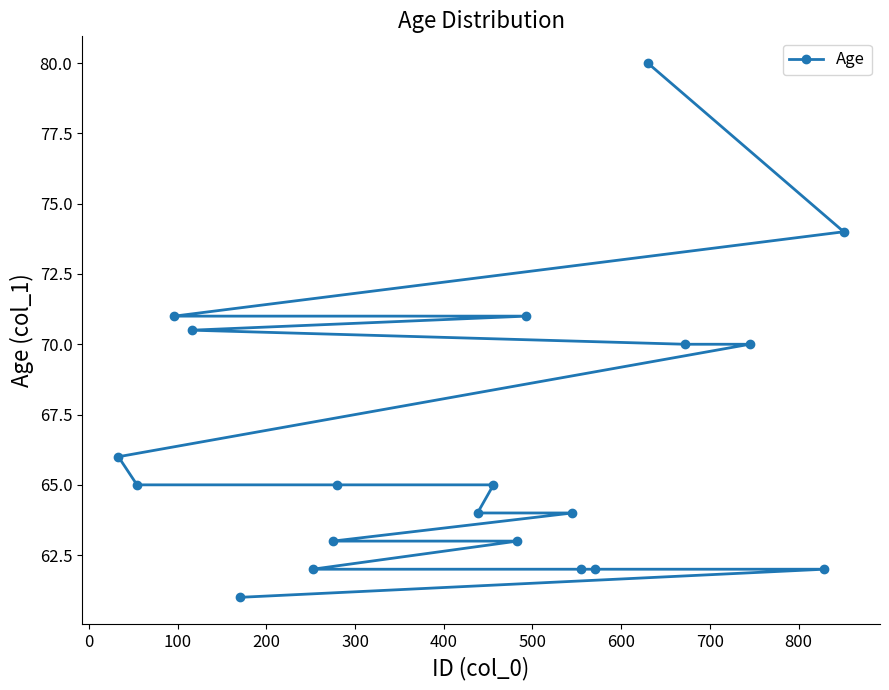

Reading right to left, transcribe all the data shown in this chart.

74.0	62.0	70.0	70.0	80.0	62.0	62.0	64.0	71.0	63.0	65.0	64.0	65.0	63.0	62.0	61.0	70.5	71.0	65.0	66.0